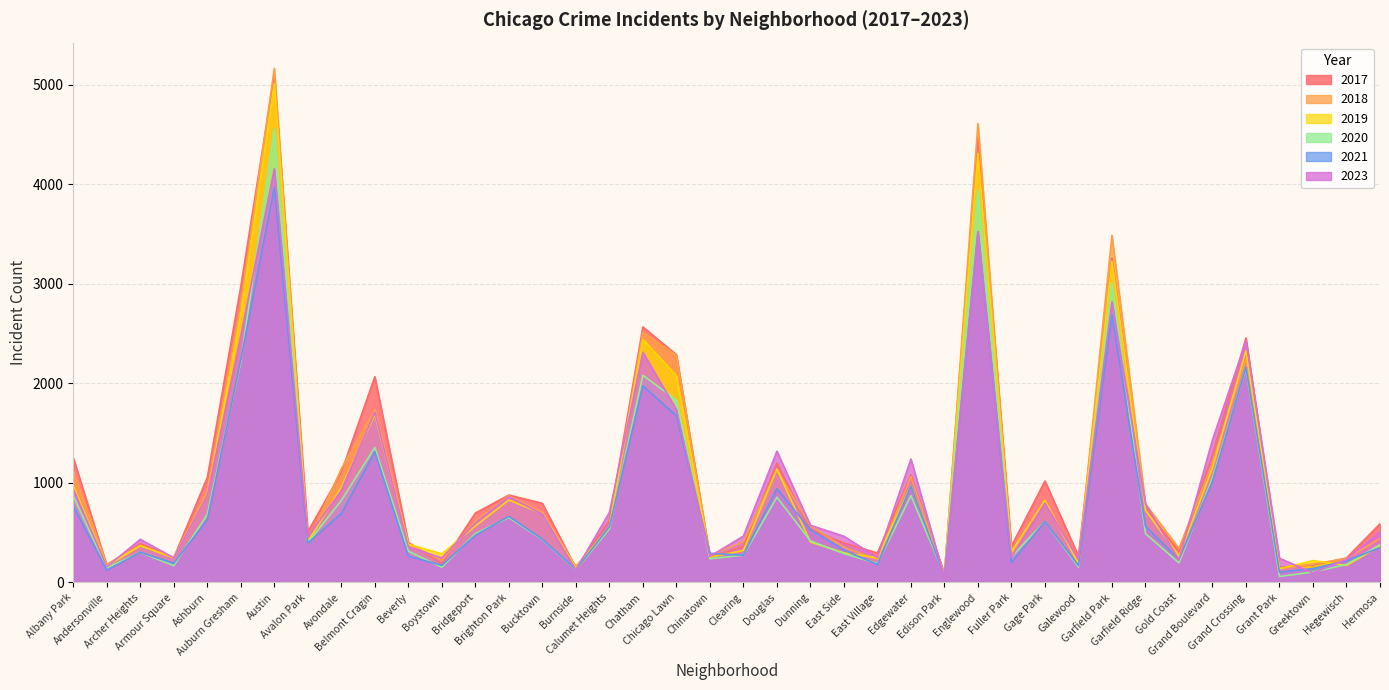

At which category is the sum across all series the highest?

Austin